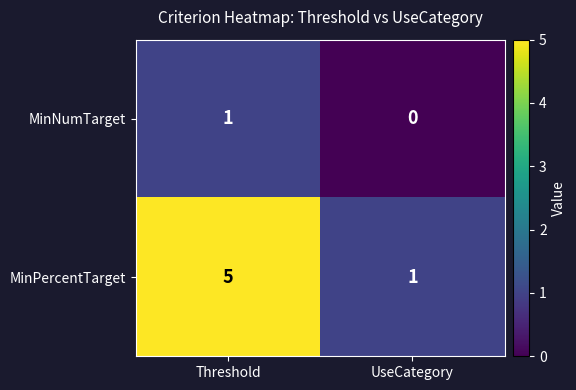

Which series has the largest range (max minus min)?

MinPercentTarget